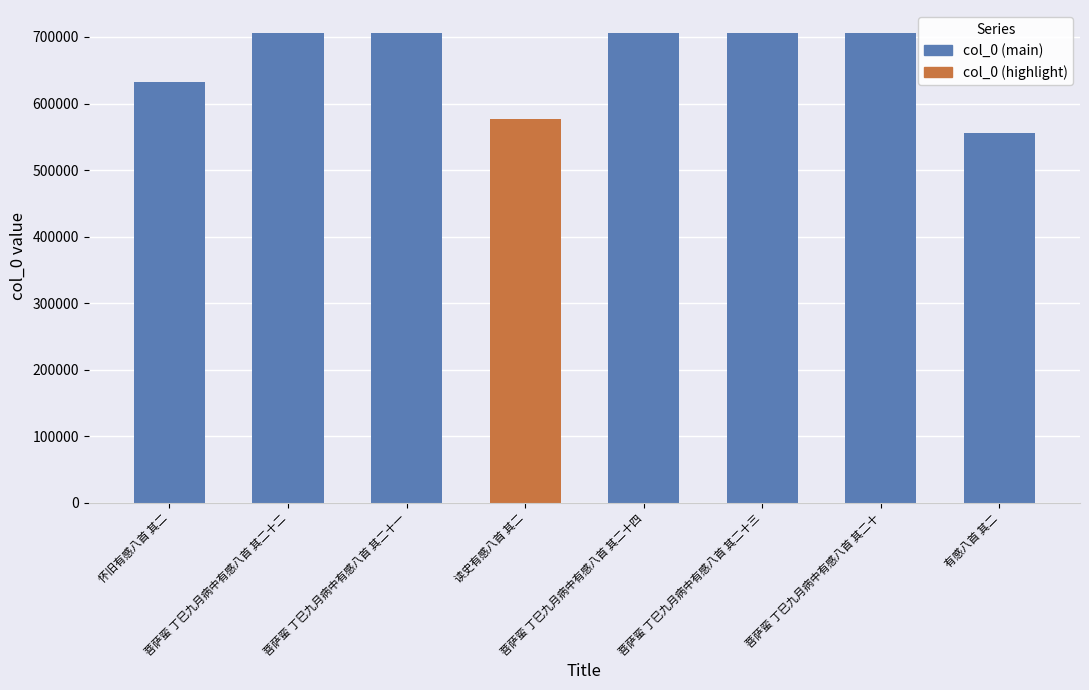

Rank the categories by value from lowest to highest.

有感八首 其二, 读史有感八首 其二, 怀旧有感八首 其二, 菩萨蛮 丁巳九月病中有感八首 其二十, 菩萨蛮 丁巳九月病中有感八首 其二十一, 菩萨蛮 丁巳九月病中有感八首 其二十二, 菩萨蛮 丁巳九月病中有感八首 其二十三, 菩萨蛮 丁巳九月病中有感八首 其二十四